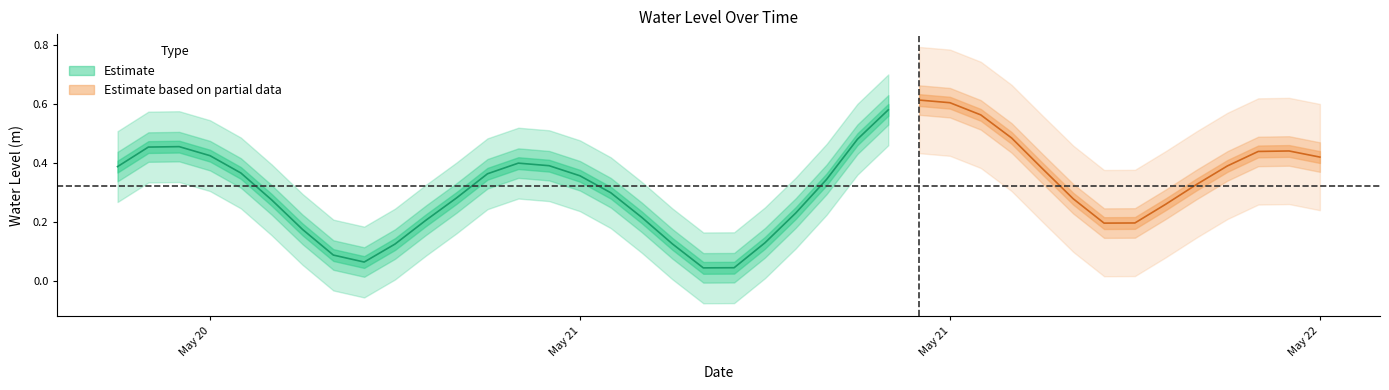

What is the sum of all values?

13.0